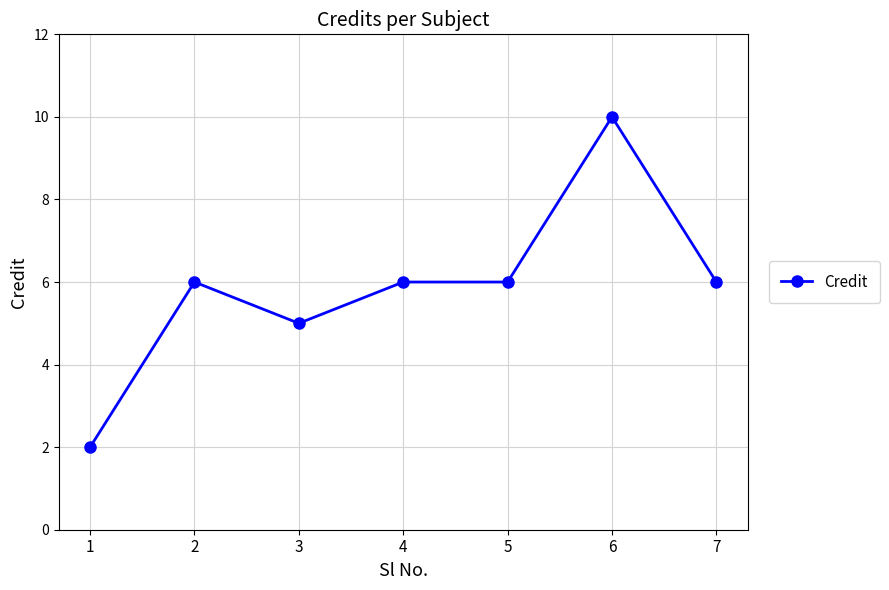

What is the ratio of the value at 1 to the value at 7?

0.3